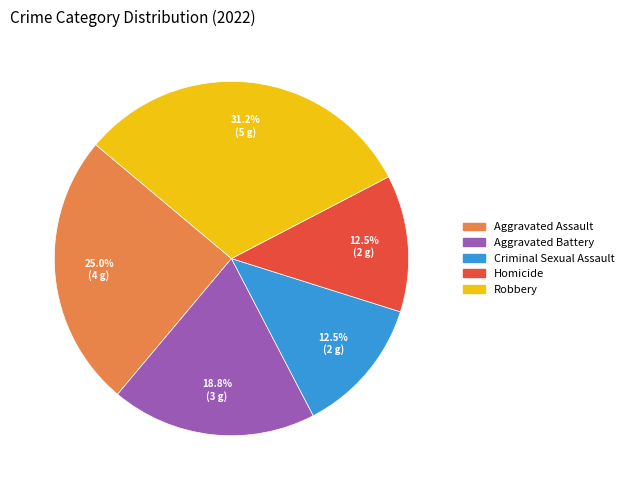

What percentage is the Aggravated Battery slice, to the nearest percent?

19%